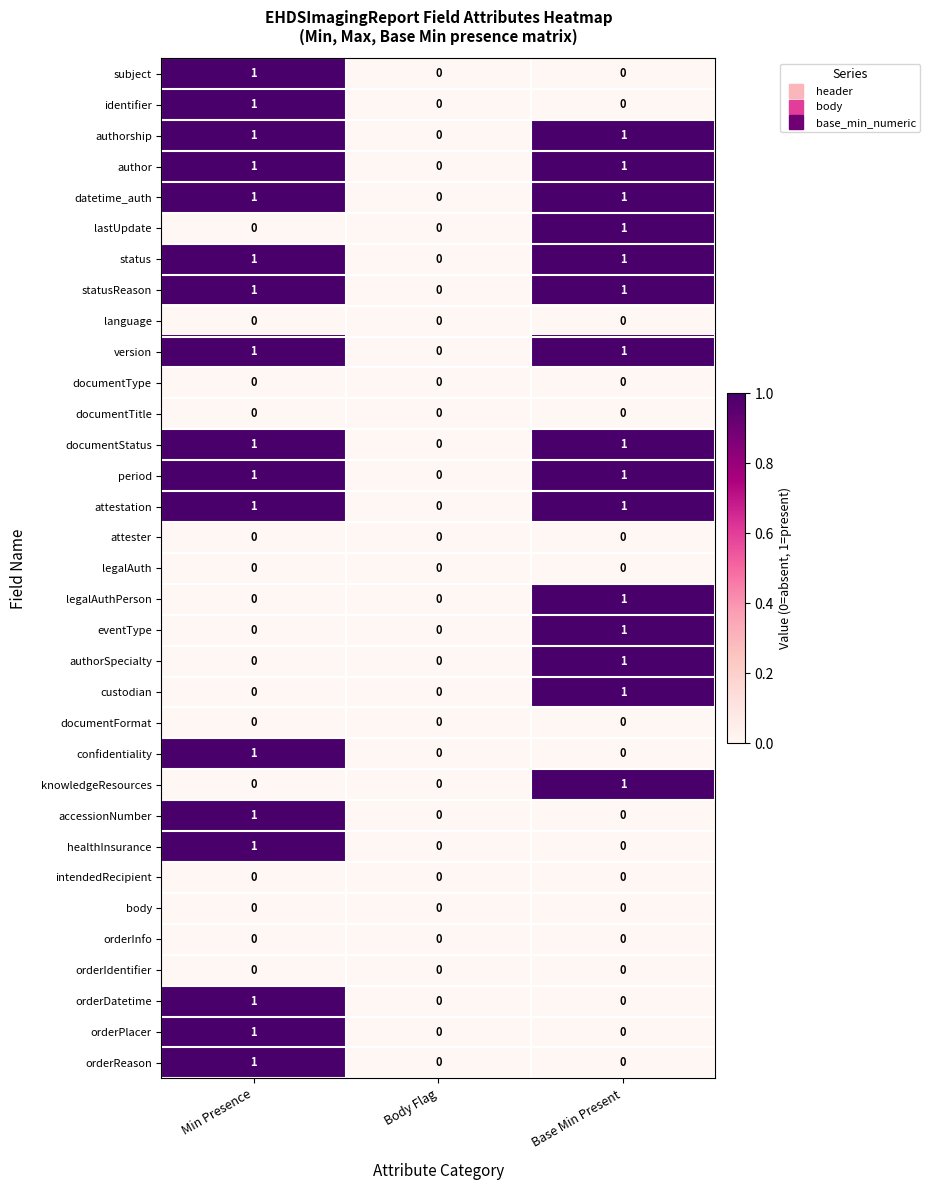

What is the spread (max minus min) of values at Base Min Present?

1